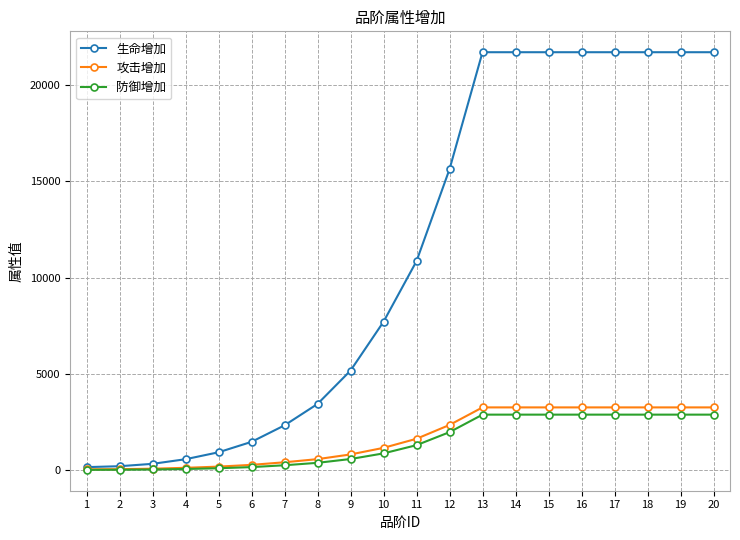

Rank the series at 13 from highest to lowest value.

生命增加, 攻击增加, 防御增加